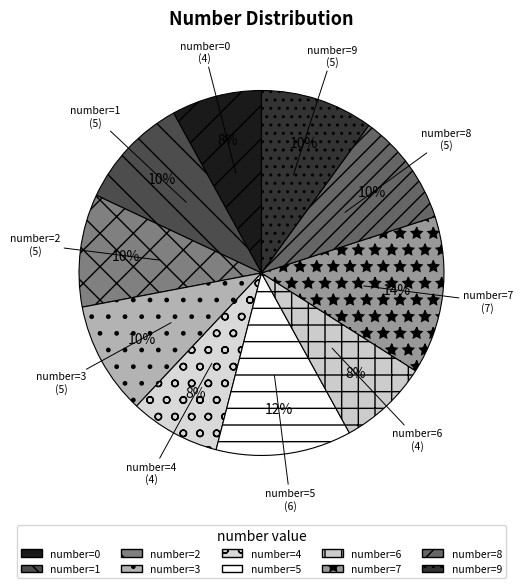

To the nearest percent, what percentage of the pie is number=0?

8%